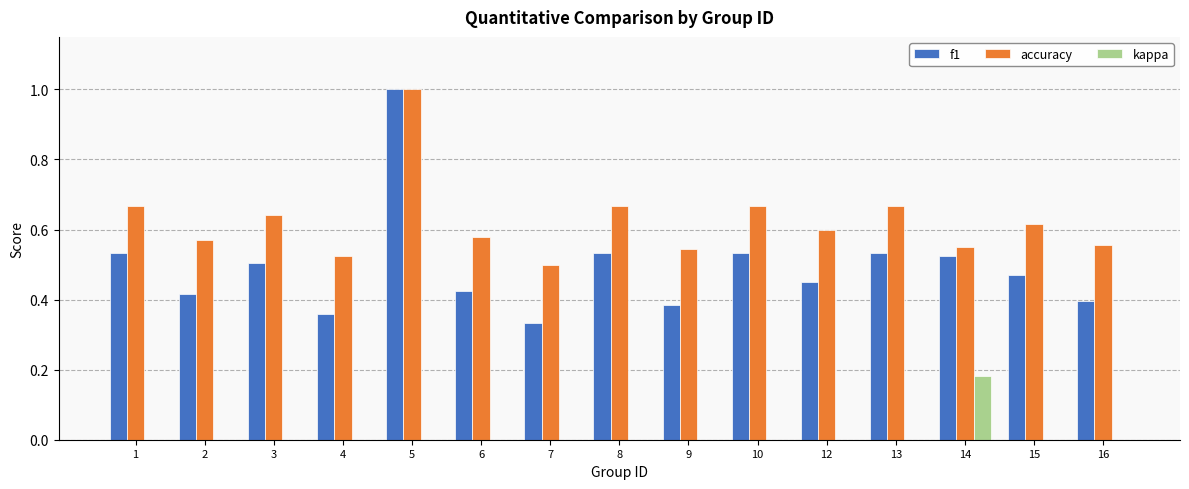

True or false: f1 has a value of 0.5 at 14.

True